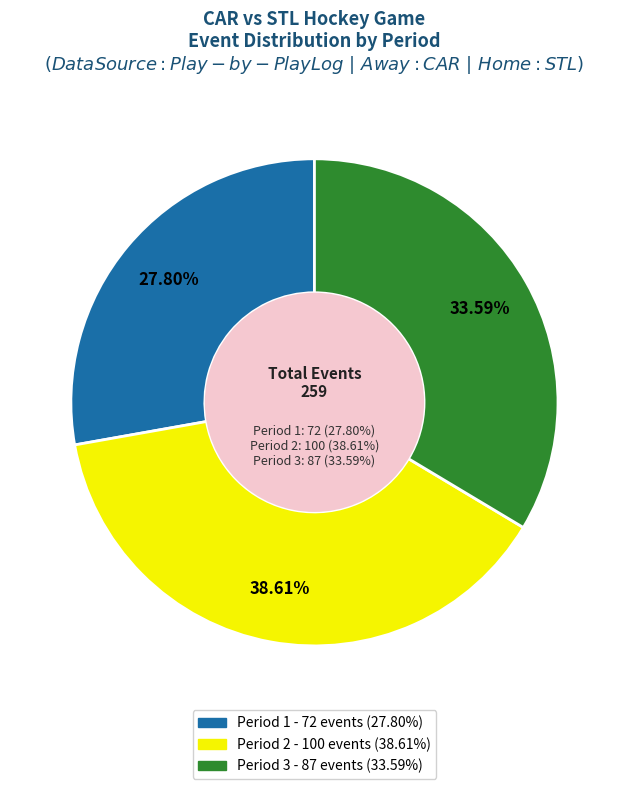

True or false: Period 2 accounts for 27% of the total.

False